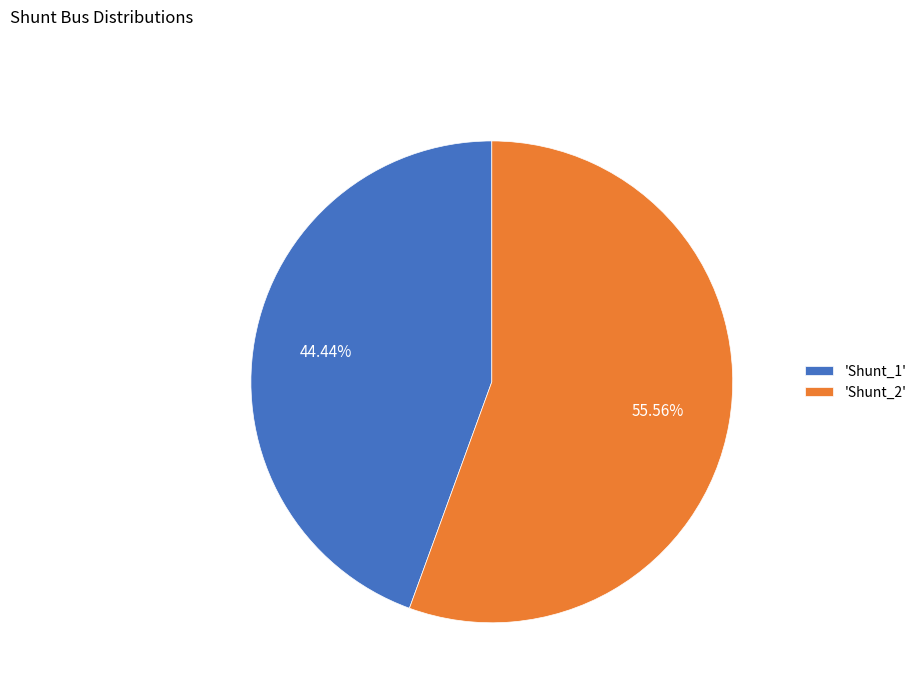

Rank the categories by value from lowest to highest.

'Shunt_1', 'Shunt_2'